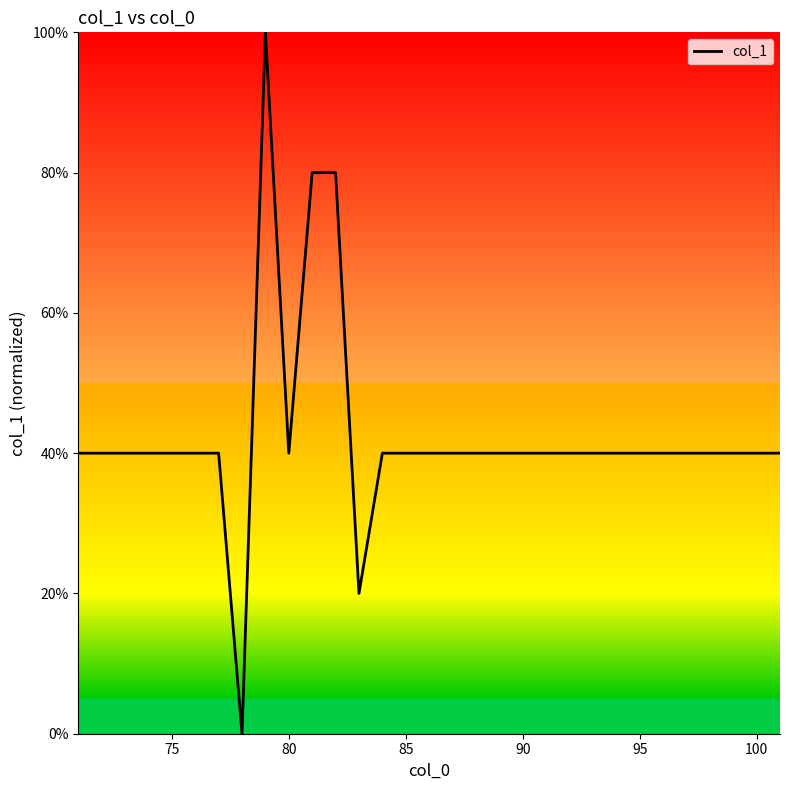

Does the chart display data point markers on the line(s)?

No